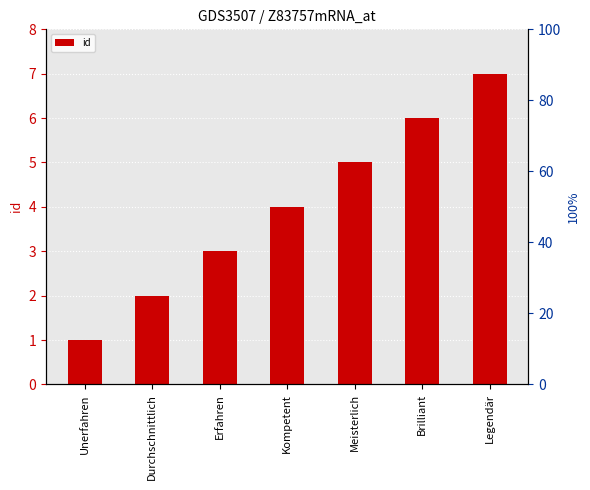

What is the change in value from Unerfahren to Kompetent?

+3